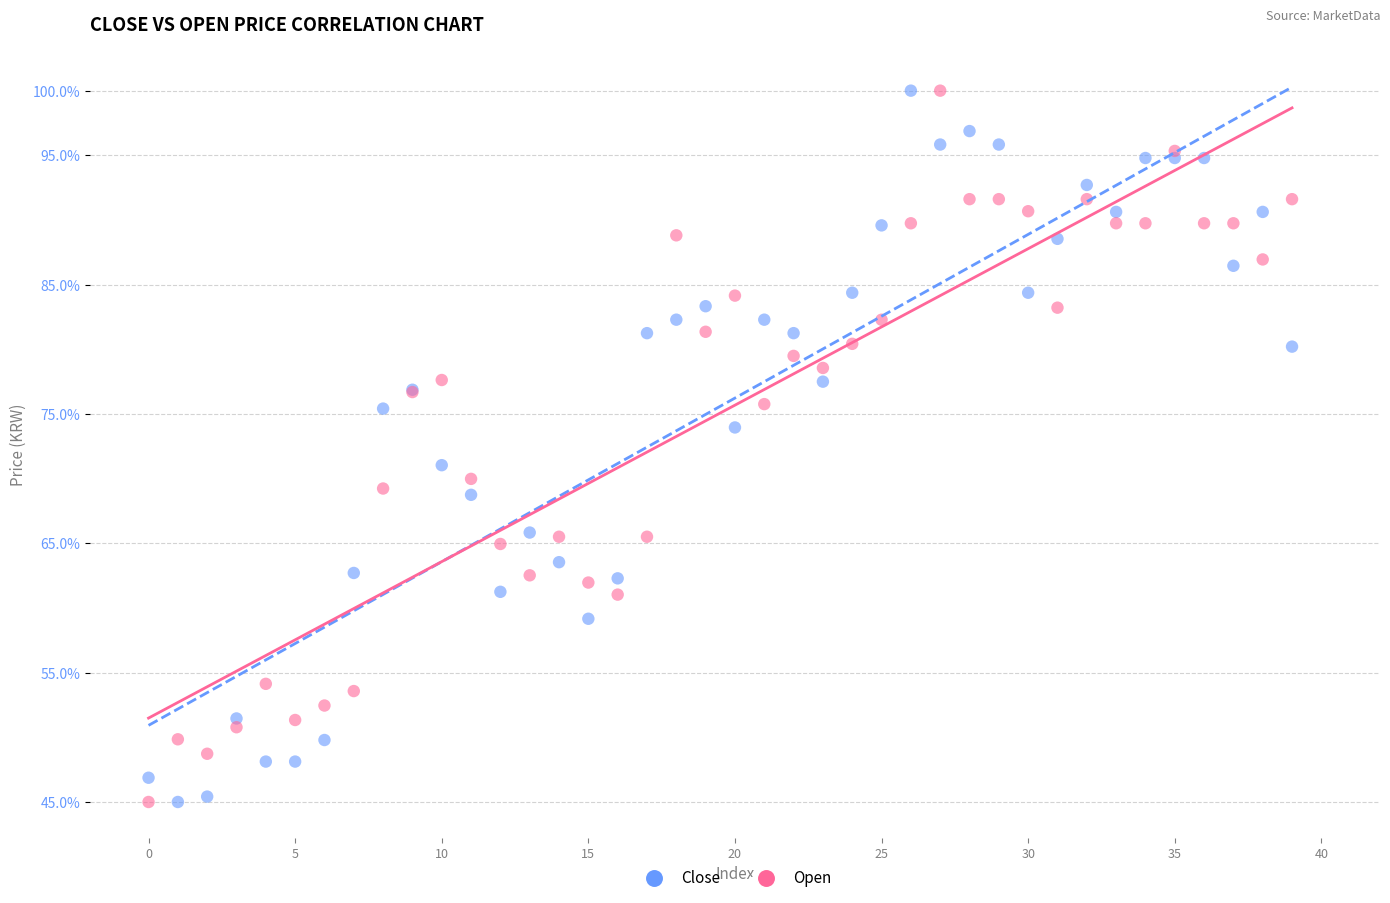

In the Close series, what Y value is closest to 72?

71.0